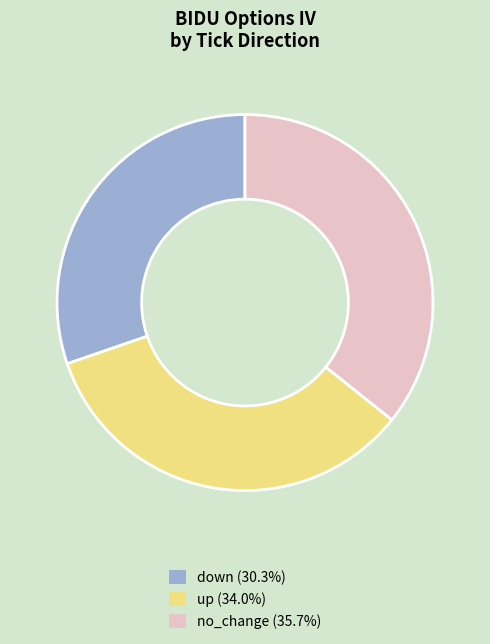

What is the ratio of the value at up to the value at down?

1.1